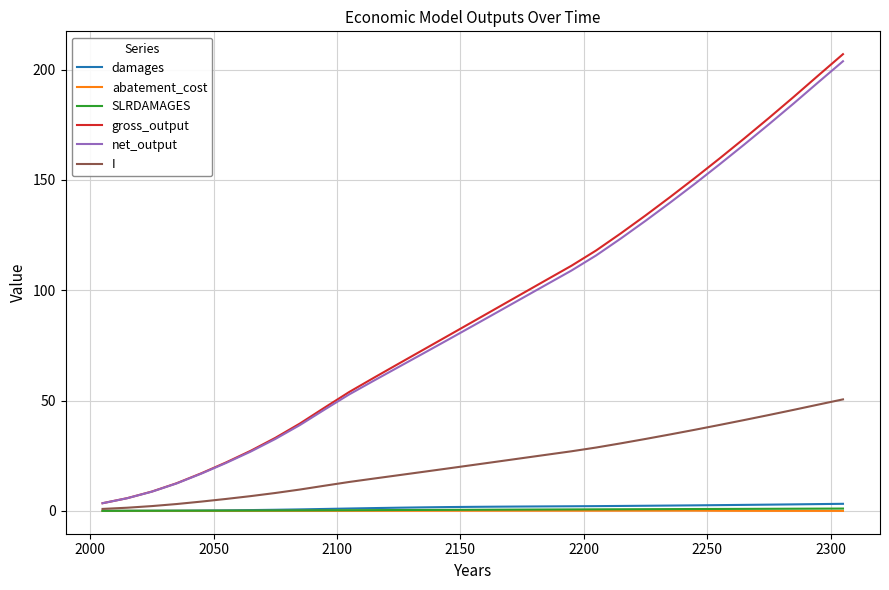

What is the maximum value shown in the chart?

207.0